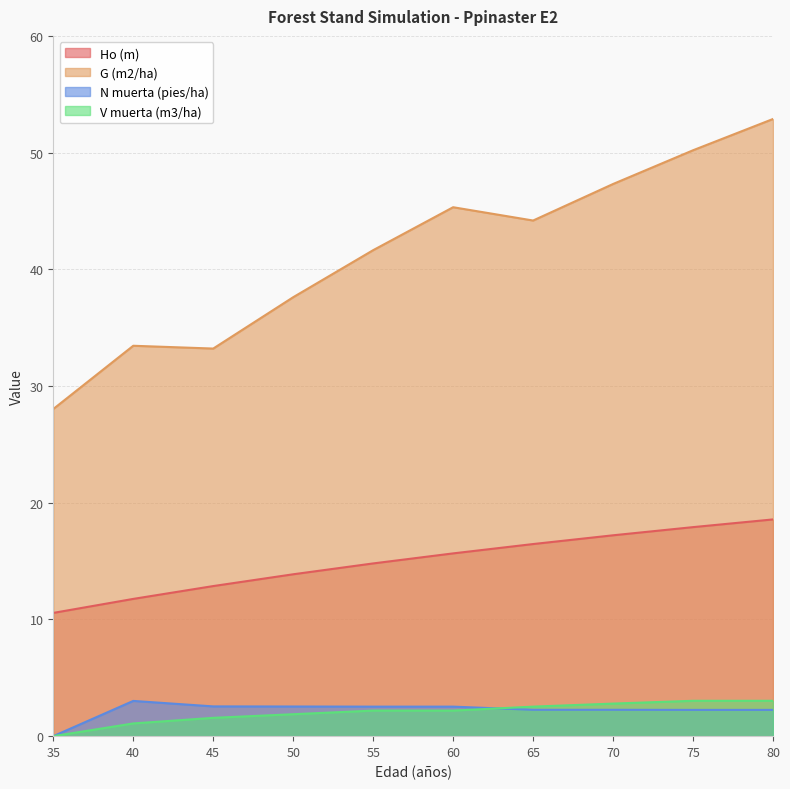

Between 45 and 55, which series saw the biggest shift?

G (m2/ha)